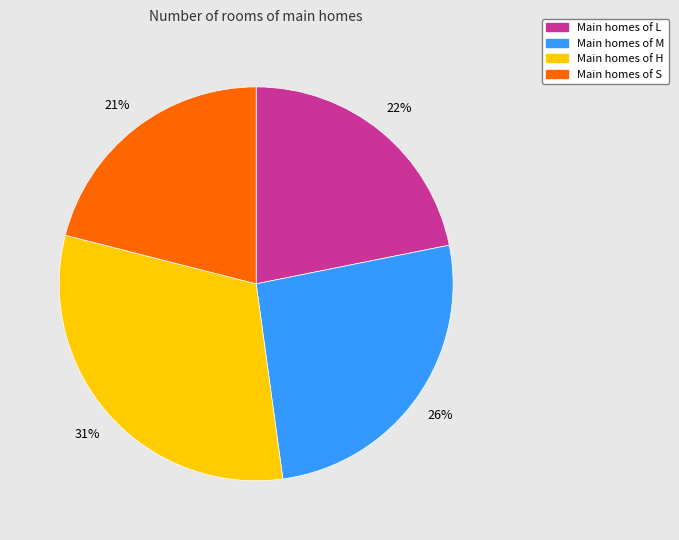

Does any single category account for the majority?

No